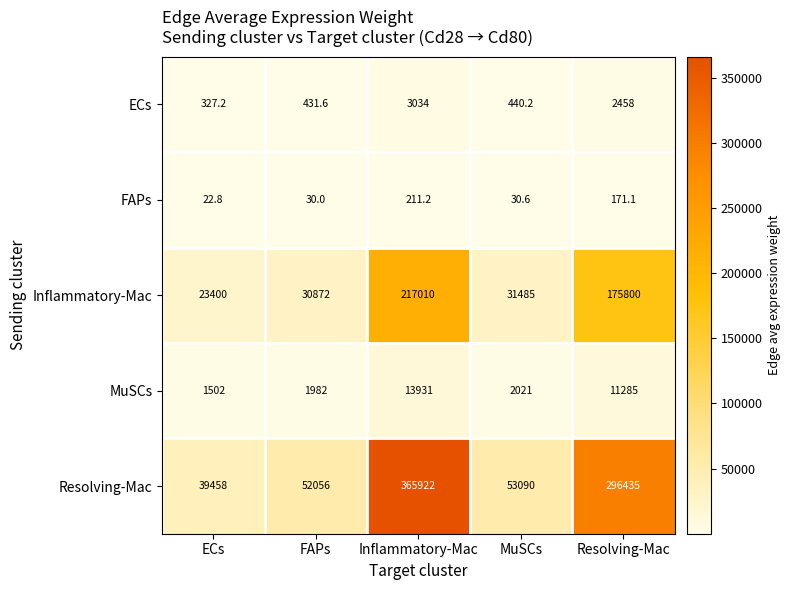

What is the difference between the maximum and minimum values in the FAPs series?

188.4